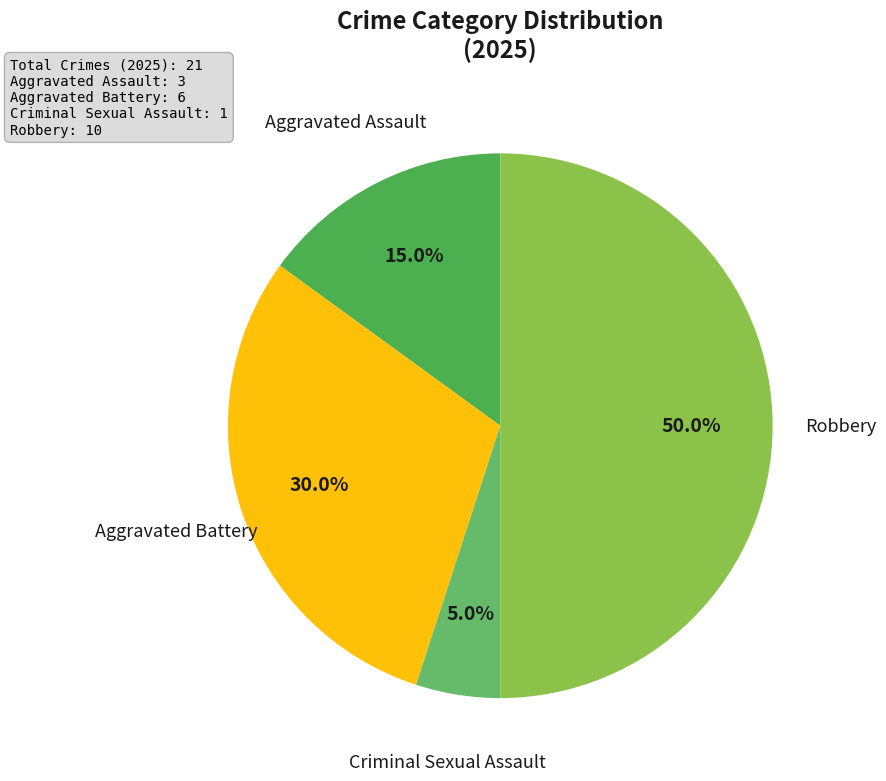

How many segments does this pie chart have?

4